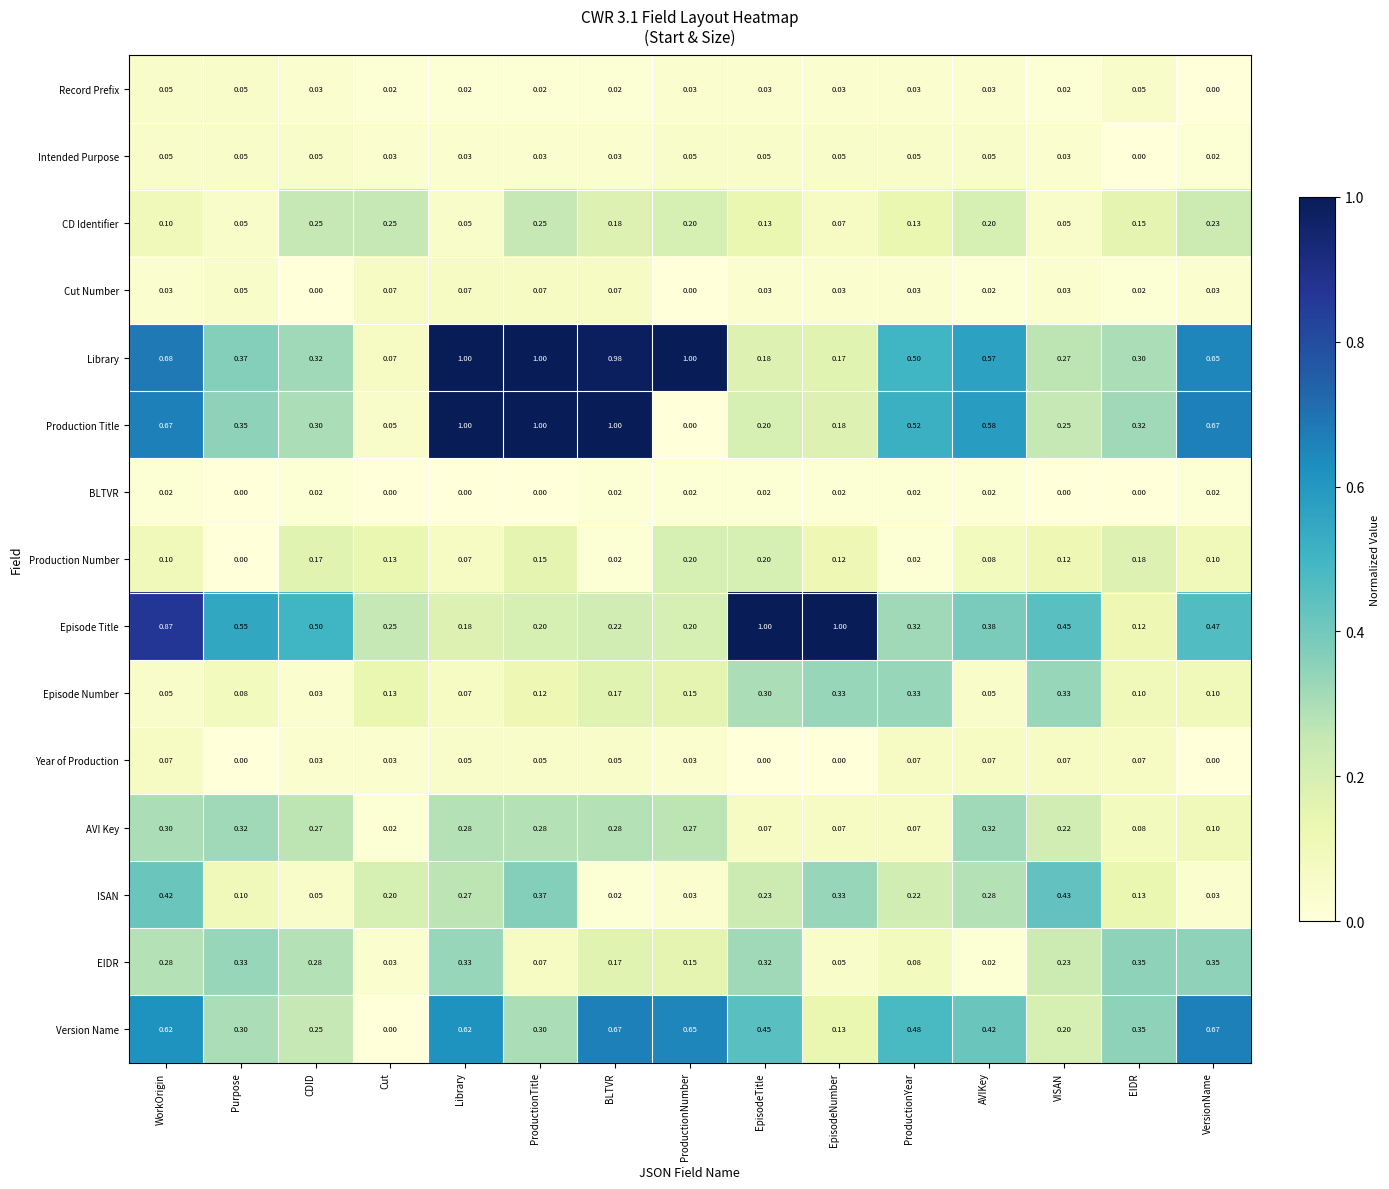

Between CDID and BLTVR, which series saw the biggest shift?

Production Title